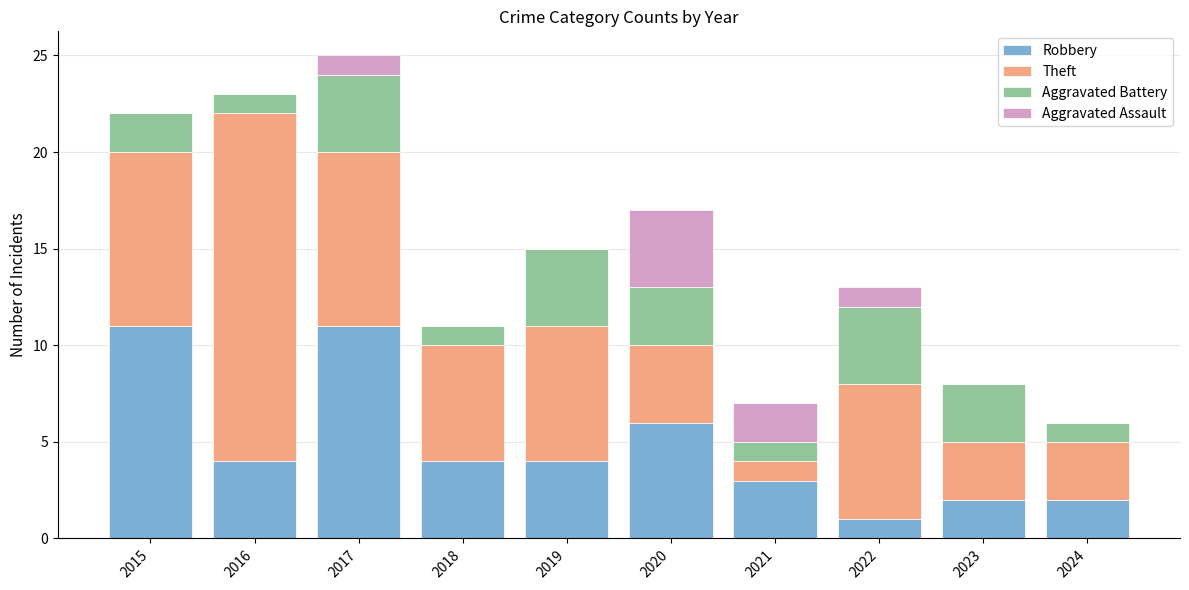

The value of Robbery at 2019 is 1. True or false?

False